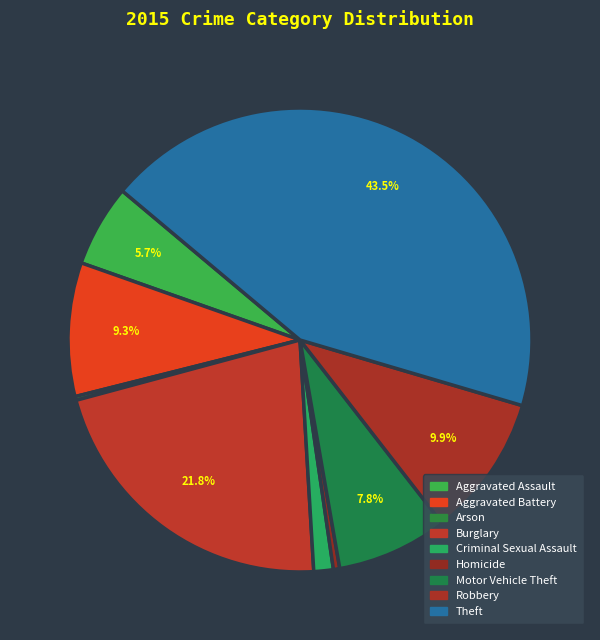

What is the change in value from Robbery to Theft?

+1137